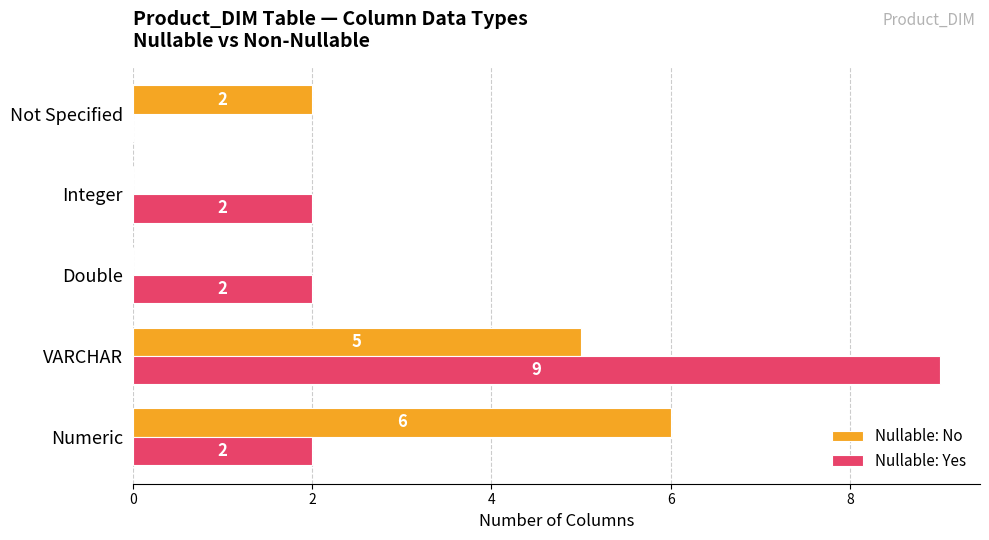

The Nullable: No series shows 0 at Double. True or false?

True